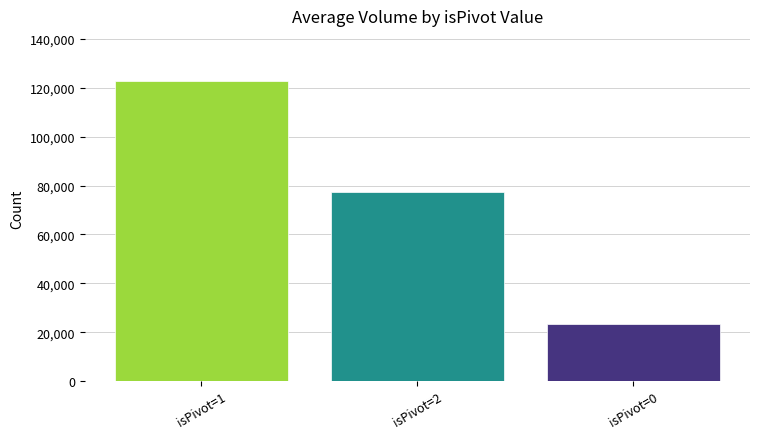

Which category has the highest value across all series?

isPivot=1